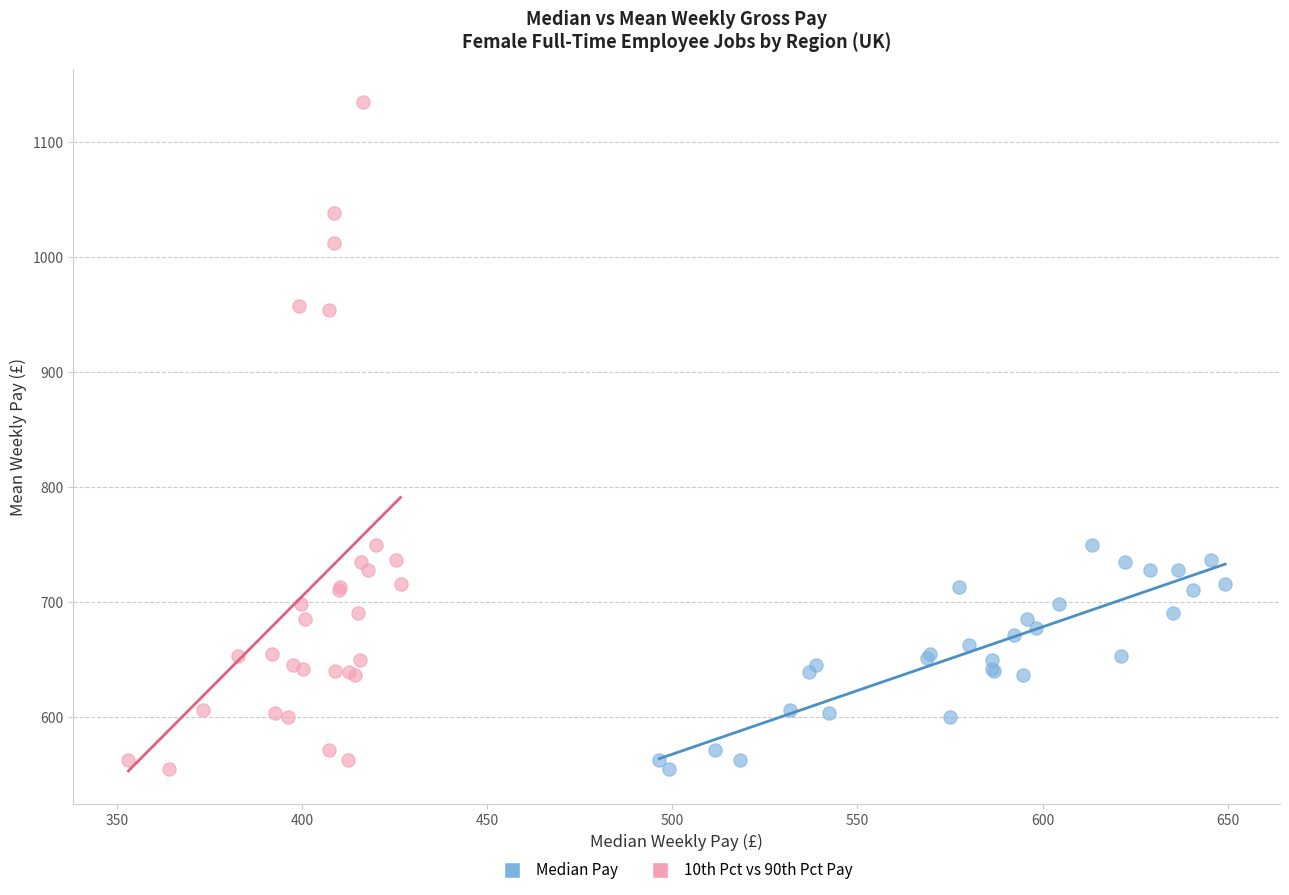

Which series contains the highest Y value?

10th Pct vs 90th Pct Pay